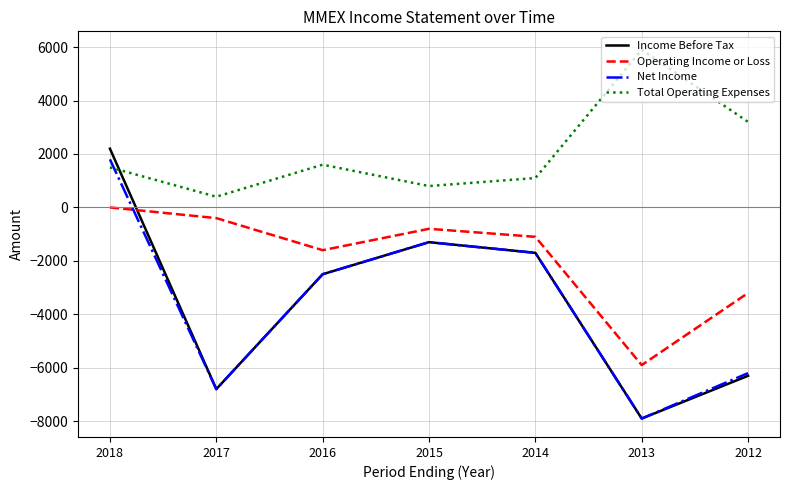

Reading right to left, transcribe all the data shown in this chart.

Income Before Tax: 2012=-6300	2013=-7900	2014=-1700	2015=-1300	2016=-2500	2017=-6800	2018=2200
Operating Income or Loss: 2012=-3200	2013=-5900	2014=-1100	2015=-800	2016=-1600	2017=-400	2018=0
Net Income: 2012=-6200	2013=-7900	2014=-1700	2015=-1300	2016=-2500	2017=-6800	2018=1800
Total Operating Expenses: 2012=3200	2013=5900	2014=1100	2015=800	2016=1600	2017=400	2018=1500